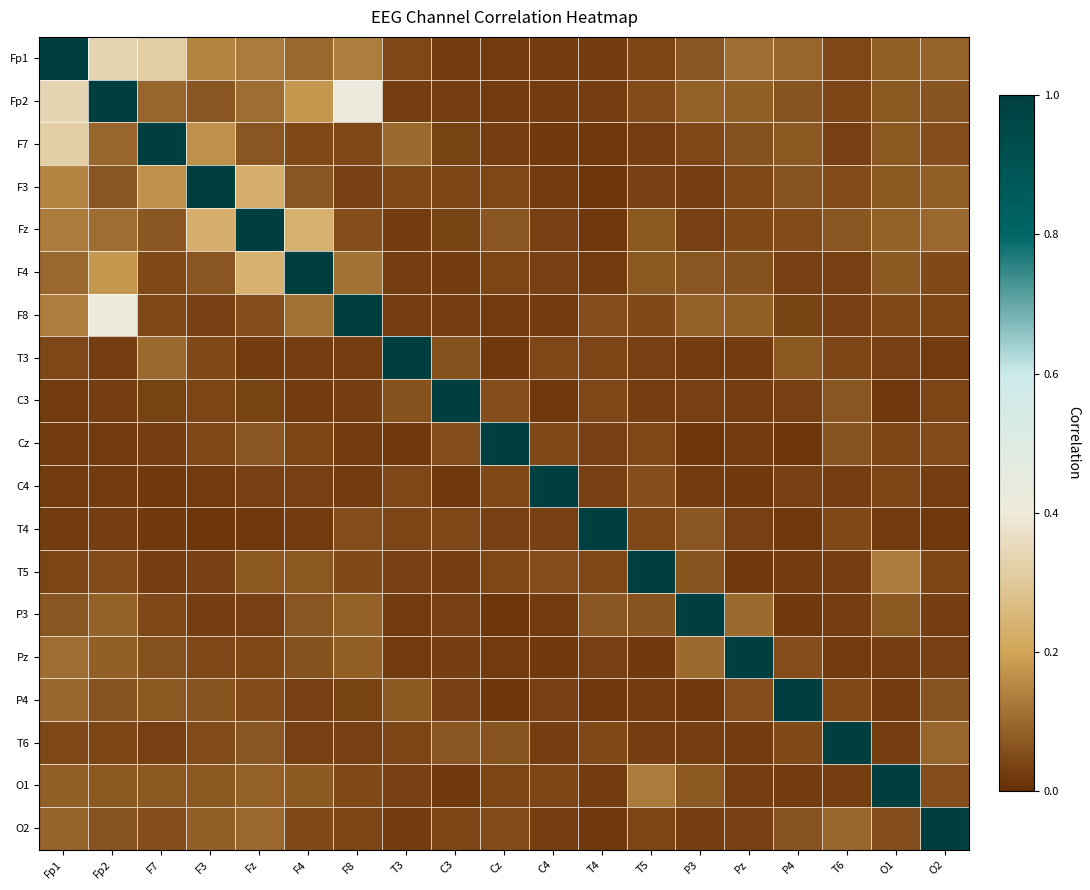

Reading right to left, extract all data points from this chart.

Fp1: O2=0.1	O1=0.1	T6=0.0	P4=0.1	Pz=0.1	P3=0.1	T5=0.0	T4=0.0	C4=0.0	Cz=0.0	C3=0.0	T3=0.0	F8=0.1	F4=0.1	Fz=0.1	F3=0.1	F7=0.3	Fp2=0.3	Fp1=1.0
Fp2: O2=0.1	O1=0.1	T6=0.0	P4=0.1	Pz=0.1	P3=0.1	T5=0.1	T4=0.0	C4=0.0	Cz=0.0	C3=0.0	T3=0.0	F8=0.4	F4=0.2	Fz=0.1	F3=0.1	F7=0.1	Fp2=1.0	Fp1=0.3
F7: O2=0.1	O1=0.1	T6=0.0	P4=0.1	Pz=0.1	P3=0.0	T5=0.0	T4=0.0	C4=0.0	Cz=0.0	C3=0.0	T3=0.1	F8=0.0	F4=0.0	Fz=0.1	F3=0.2	F7=1.0	Fp2=0.1	Fp1=0.3
F3: O2=0.1	O1=0.1	T6=0.1	P4=0.1	Pz=0.0	P3=0.0	T5=0.0	T4=0.0	C4=0.0	Cz=0.0	C3=0.0	T3=0.0	F8=0.0	F4=0.1	Fz=0.2	F3=1.0	F7=0.2	Fp2=0.1	Fp1=0.1
Fz: O2=0.1	O1=0.1	T6=0.1	P4=0.1	Pz=0.0	P3=0.0	T5=0.1	T4=0.0	C4=0.0	Cz=0.1	C3=0.0	T3=0.0	F8=0.1	F4=0.2	Fz=1.0	F3=0.2	F7=0.1	Fp2=0.1	Fp1=0.1
F4: O2=0.1	O1=0.1	T6=0.0	P4=0.0	Pz=0.1	P3=0.1	T5=0.1	T4=0.0	C4=0.0	Cz=0.0	C3=0.0	T3=0.0	F8=0.1	F4=1.0	Fz=0.2	F3=0.1	F7=0.0	Fp2=0.2	Fp1=0.1
F8: O2=0.0	O1=0.0	T6=0.0	P4=0.0	Pz=0.1	P3=0.1	T5=0.0	T4=0.1	C4=0.0	Cz=0.0	C3=0.0	T3=0.0	F8=1.0	F4=0.1	Fz=0.1	F3=0.0	F7=0.0	Fp2=0.4	Fp1=0.1
T3: O2=0.0	O1=0.0	T6=0.0	P4=0.1	Pz=0.0	P3=0.0	T5=0.0	T4=0.0	C4=0.0	Cz=0.0	C3=0.1	T3=1.0	F8=0.0	F4=0.0	Fz=0.0	F3=0.0	F7=0.1	Fp2=0.0	Fp1=0.0
C3: O2=0.0	O1=0.0	T6=0.1	P4=0.0	Pz=0.0	P3=0.0	T5=0.0	T4=0.0	C4=0.0	Cz=0.1	C3=1.0	T3=0.1	F8=0.0	F4=0.0	Fz=0.0	F3=0.0	F7=0.0	Fp2=0.0	Fp1=0.0
Cz: O2=0.1	O1=0.0	T6=0.1	P4=0.0	Pz=0.0	P3=0.0	T5=0.0	T4=0.0	C4=0.0	Cz=1.0	C3=0.1	T3=0.0	F8=0.0	F4=0.0	Fz=0.1	F3=0.0	F7=0.0	Fp2=0.0	Fp1=0.0
C4: O2=0.0	O1=0.0	T6=0.0	P4=0.0	Pz=0.0	P3=0.0	T5=0.1	T4=0.0	C4=1.0	Cz=0.0	C3=0.0	T3=0.0	F8=0.0	F4=0.0	Fz=0.0	F3=0.0	F7=0.0	Fp2=0.0	Fp1=0.0
T4: O2=0.0	O1=0.0	T6=0.0	P4=0.0	Pz=0.0	P3=0.1	T5=0.0	T4=1.0	C4=0.0	Cz=0.0	C3=0.0	T3=0.0	F8=0.1	F4=0.0	Fz=0.0	F3=0.0	F7=0.0	Fp2=0.0	Fp1=0.0
T5: O2=0.0	O1=0.1	T6=0.0	P4=0.0	Pz=0.0	P3=0.1	T5=1.0	T4=0.0	C4=0.1	Cz=0.0	C3=0.0	T3=0.0	F8=0.0	F4=0.1	Fz=0.1	F3=0.0	F7=0.0	Fp2=0.1	Fp1=0.0
P3: O2=0.0	O1=0.1	T6=0.0	P4=0.0	Pz=0.1	P3=1.0	T5=0.1	T4=0.1	C4=0.0	Cz=0.0	C3=0.0	T3=0.0	F8=0.1	F4=0.1	Fz=0.0	F3=0.0	F7=0.0	Fp2=0.1	Fp1=0.1
Pz: O2=0.0	O1=0.0	T6=0.0	P4=0.1	Pz=1.0	P3=0.1	T5=0.0	T4=0.0	C4=0.0	Cz=0.0	C3=0.0	T3=0.0	F8=0.1	F4=0.1	Fz=0.0	F3=0.0	F7=0.1	Fp2=0.1	Fp1=0.1
P4: O2=0.1	O1=0.0	T6=0.0	P4=1.0	Pz=0.1	P3=0.0	T5=0.0	T4=0.0	C4=0.0	Cz=0.0	C3=0.0	T3=0.1	F8=0.0	F4=0.0	Fz=0.1	F3=0.1	F7=0.1	Fp2=0.1	Fp1=0.1
T6: O2=0.1	O1=0.0	T6=1.0	P4=0.0	Pz=0.0	P3=0.0	T5=0.0	T4=0.0	C4=0.0	Cz=0.1	C3=0.1	T3=0.0	F8=0.0	F4=0.0	Fz=0.1	F3=0.1	F7=0.0	Fp2=0.0	Fp1=0.0
O1: O2=0.1	O1=1.0	T6=0.0	P4=0.0	Pz=0.0	P3=0.1	T5=0.1	T4=0.0	C4=0.0	Cz=0.0	C3=0.0	T3=0.0	F8=0.0	F4=0.1	Fz=0.1	F3=0.1	F7=0.1	Fp2=0.1	Fp1=0.1
O2: O2=1.0	O1=0.1	T6=0.1	P4=0.1	Pz=0.0	P3=0.0	T5=0.0	T4=0.0	C4=0.0	Cz=0.1	C3=0.0	T3=0.0	F8=0.0	F4=0.1	Fz=0.1	F3=0.1	F7=0.1	Fp2=0.1	Fp1=0.1